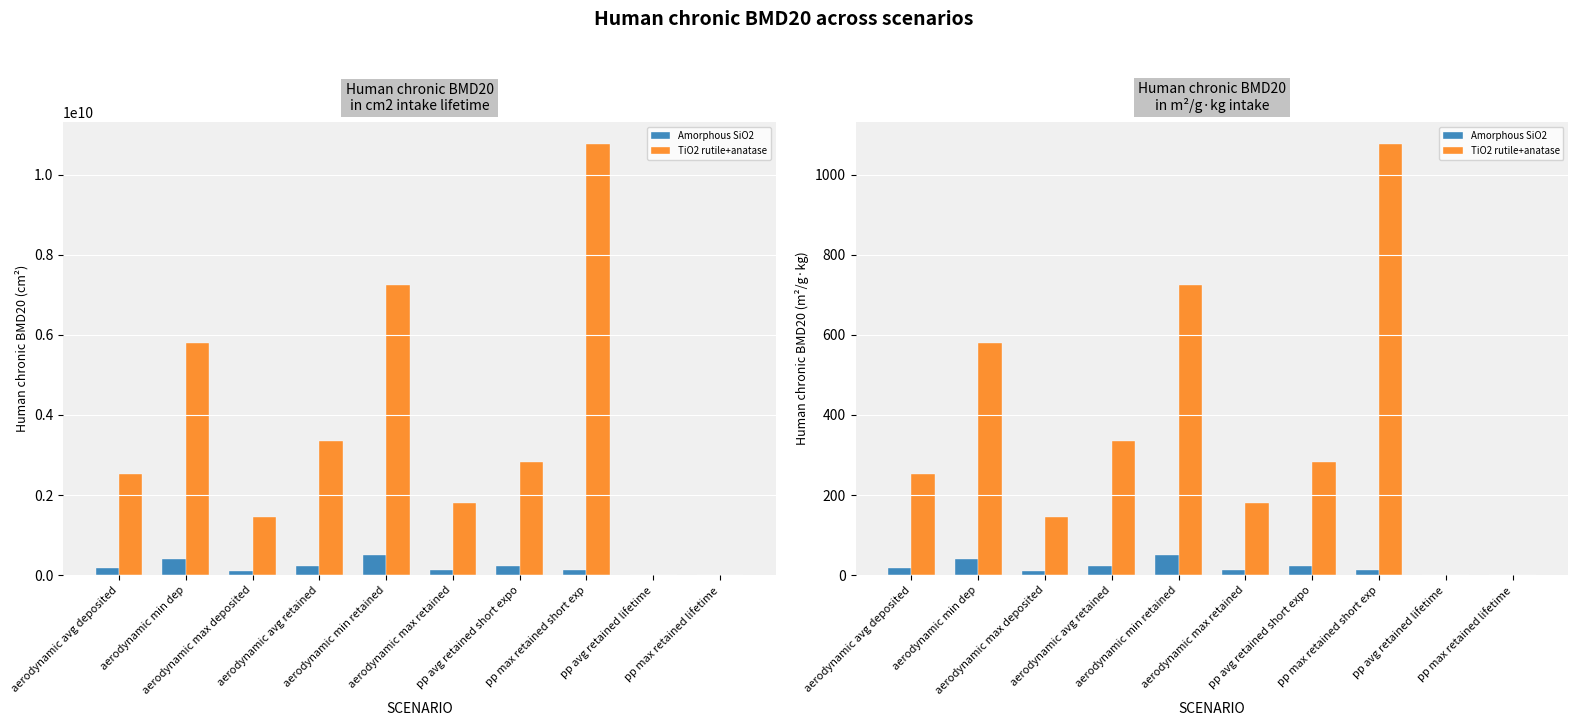

The TiO2 rutile+anatase series shows 579.9 at aerodynamic min dep. True or false?

True